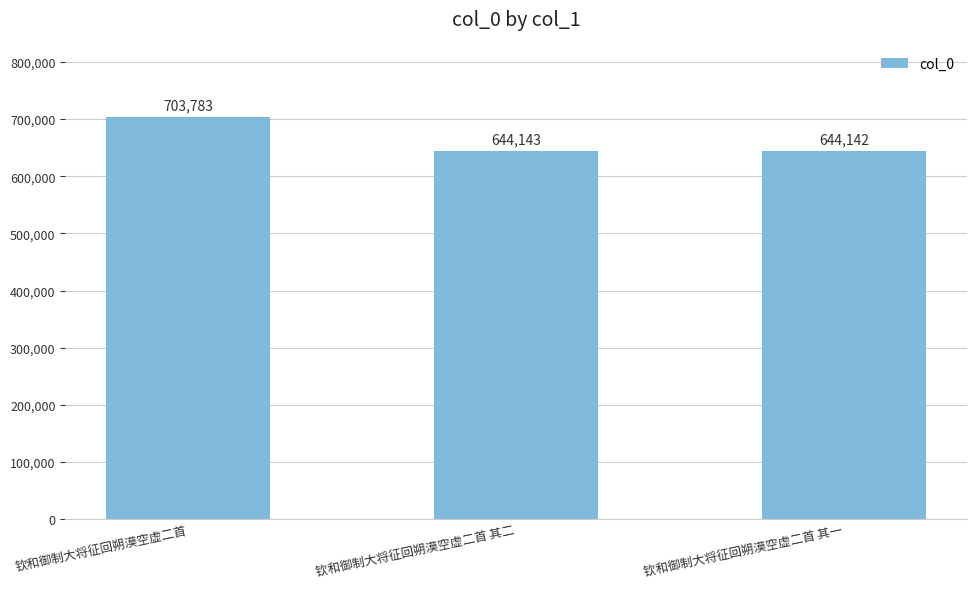

What is the average value?

664023